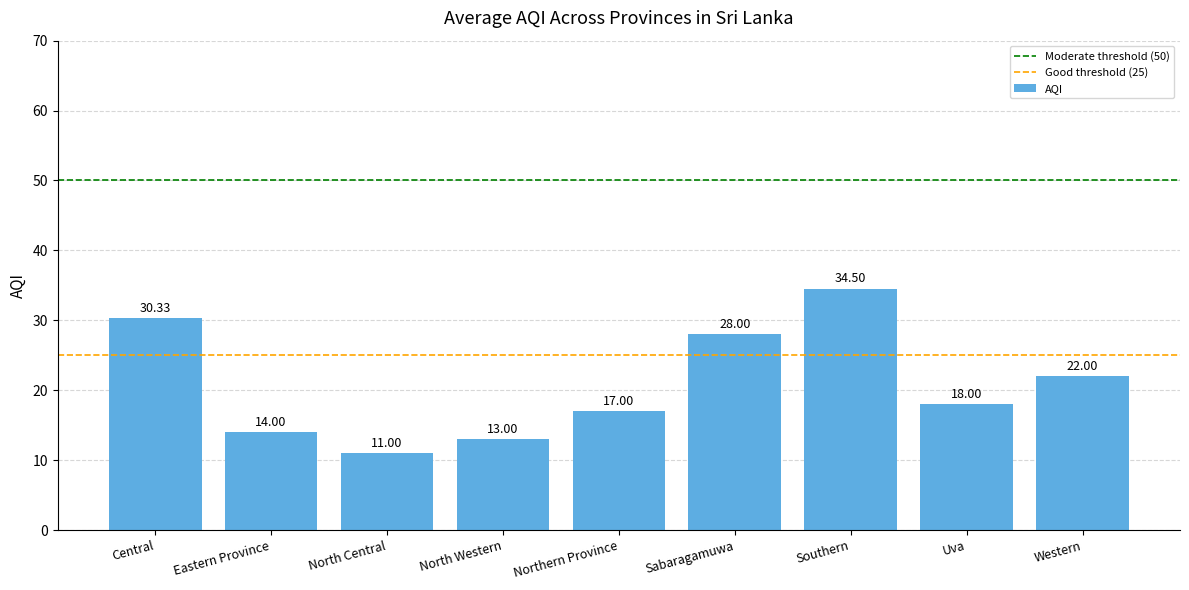

Are the bars grouped side by side (vs. stacked)?

No